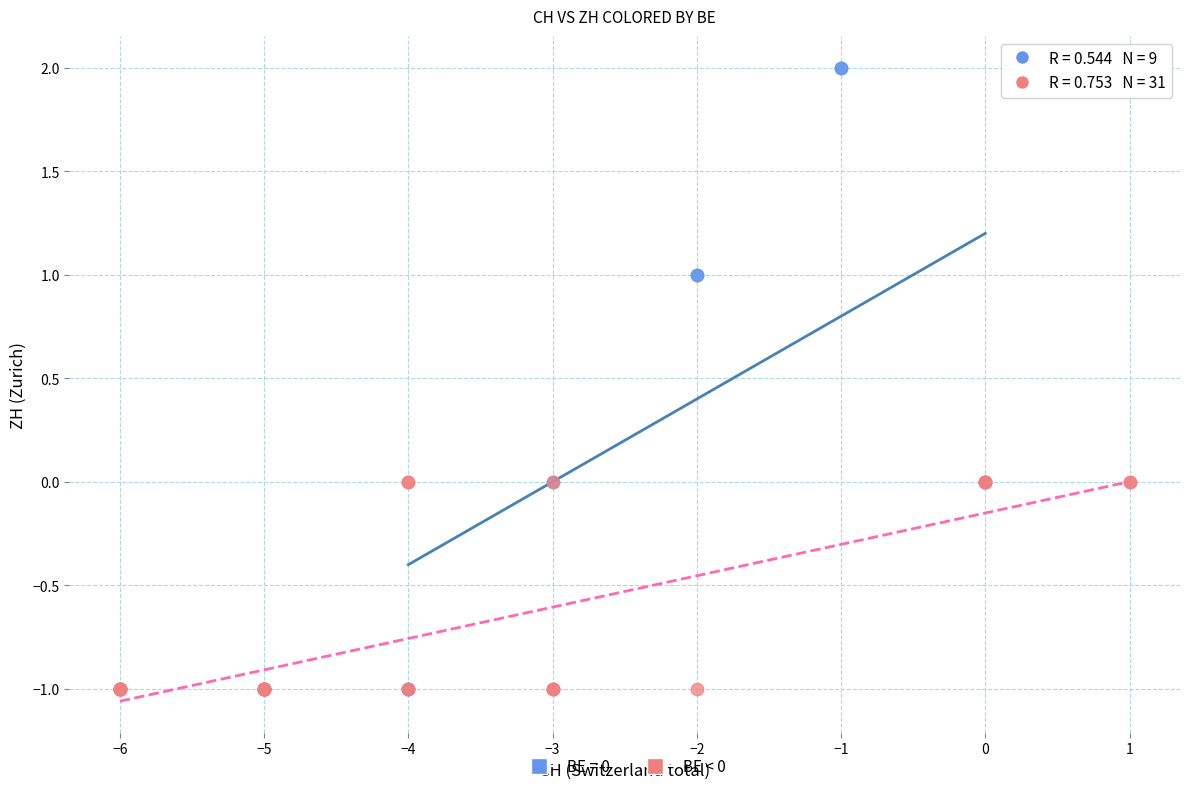

Which series contains the highest Y value?

BE = 0